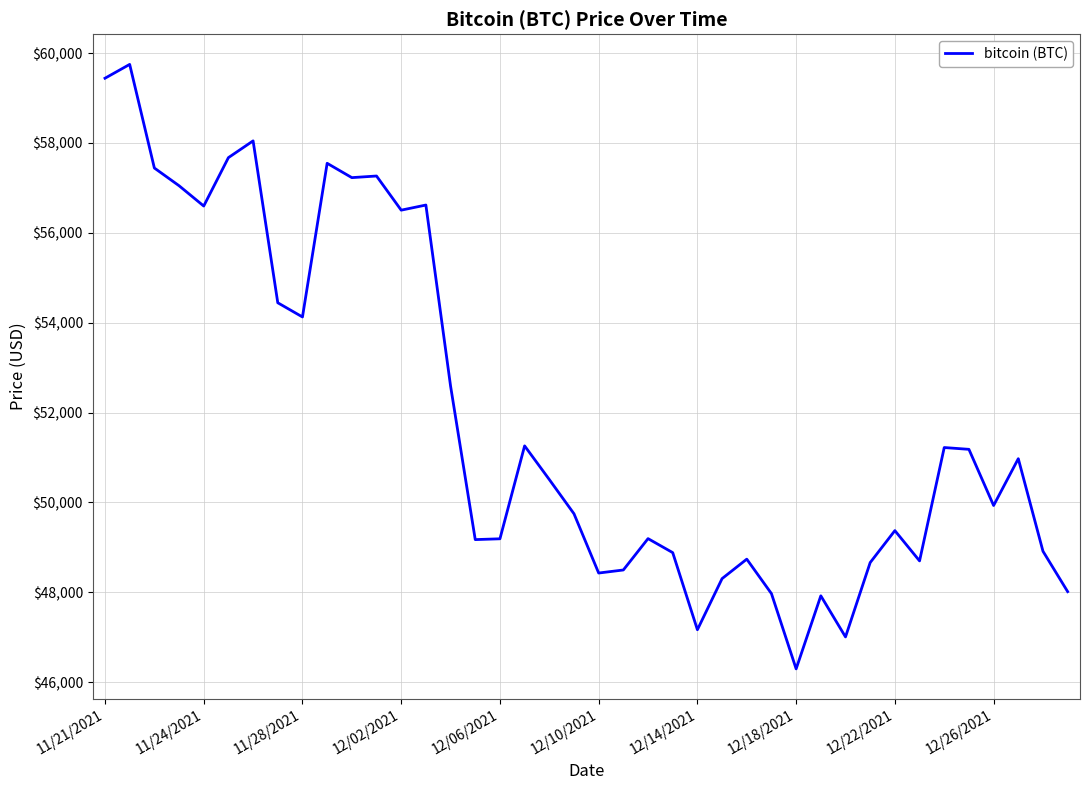

What is the maximum value shown in the chart?

59749